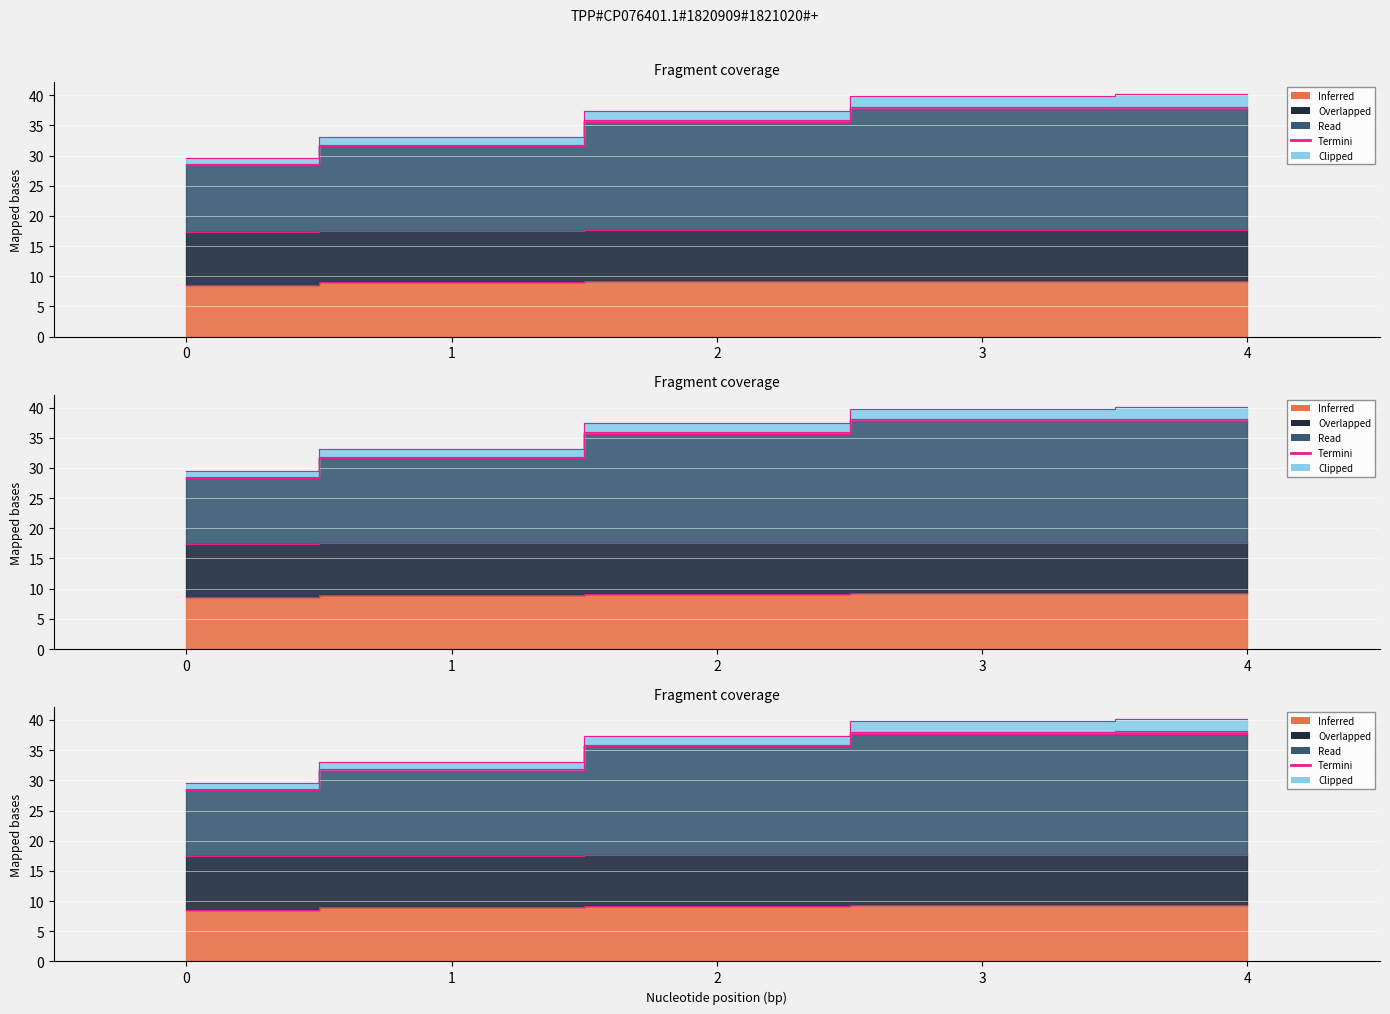

The Capacidade operacional [ha/h] series shows 5.5 at 1. True or false?

False